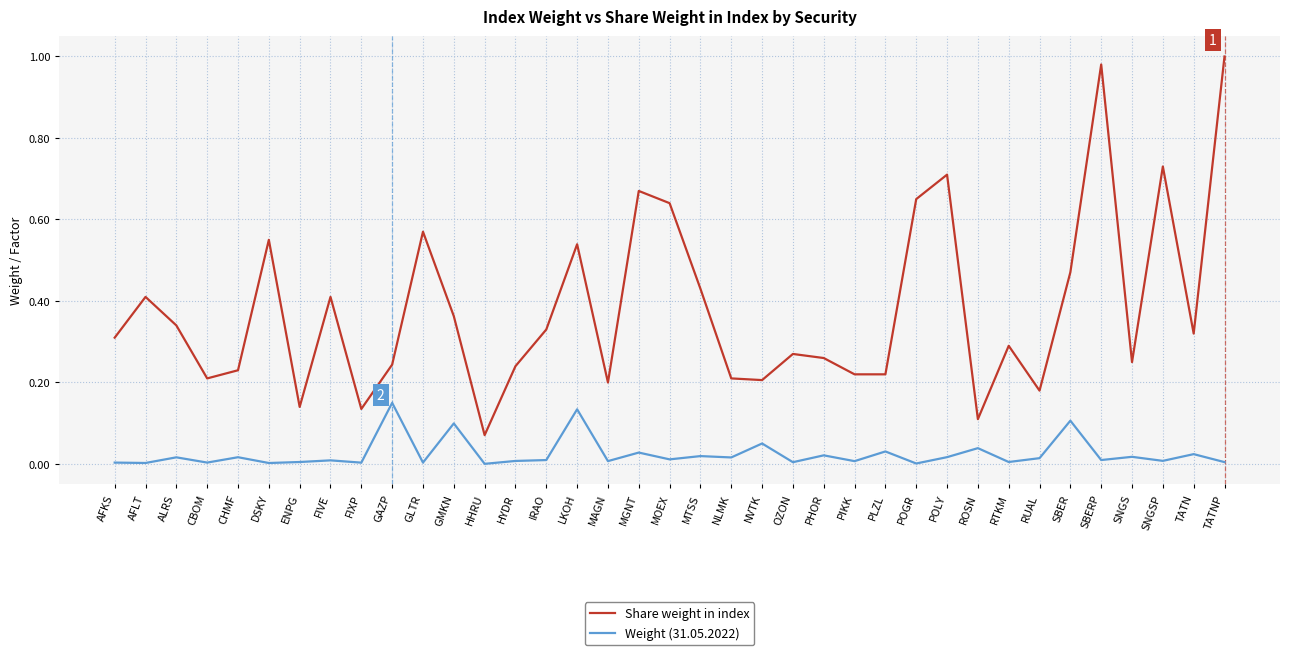

What position from the left is LKOH?

16